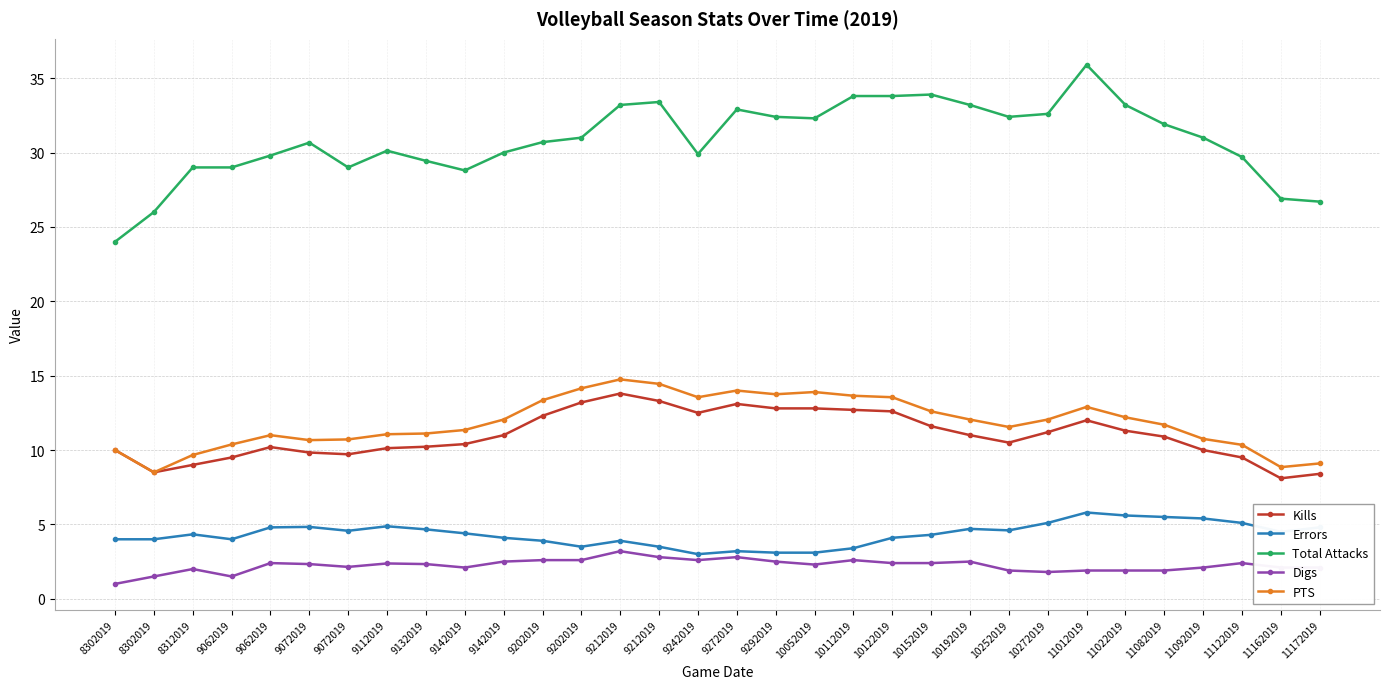

How many lines are shown in the chart?

5